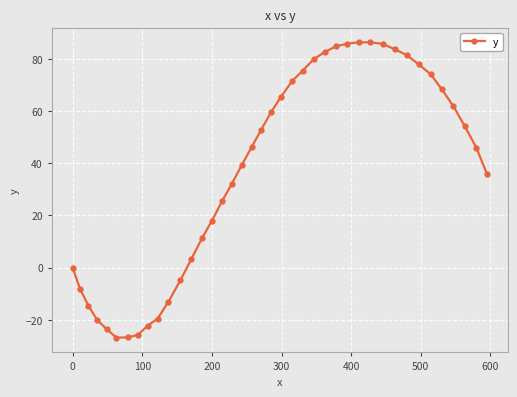

What is the difference between the second highest and second lowest values?

113.0